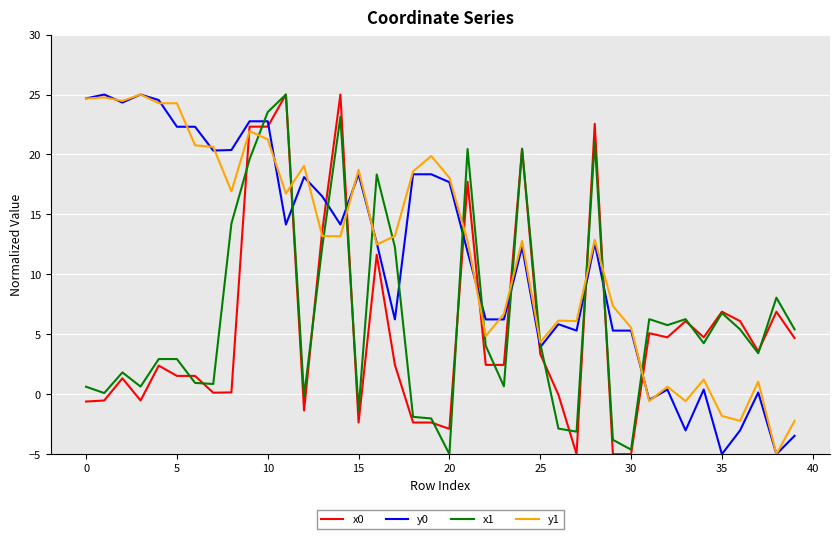

What is the maximum value for x1?

25.0